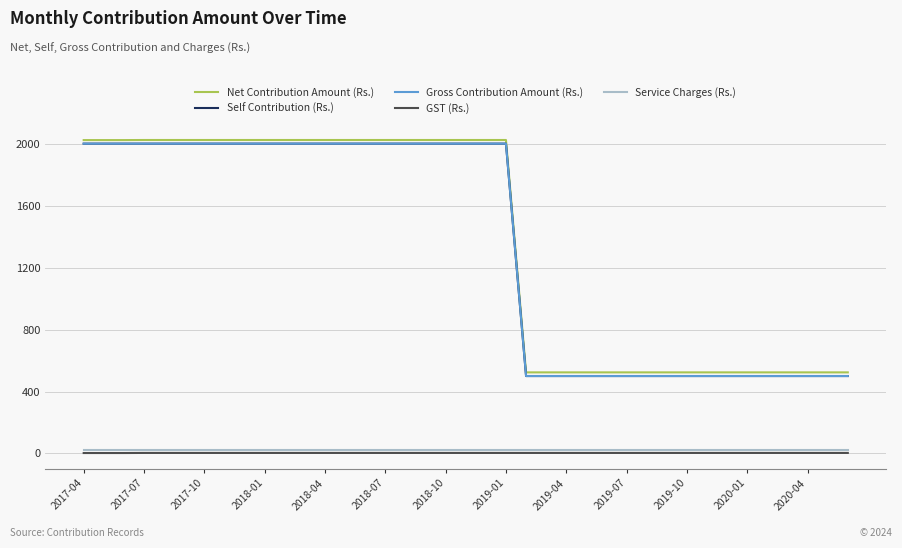

Where is Net Contribution Amount (Rs.) nearest to the value 1273?

22